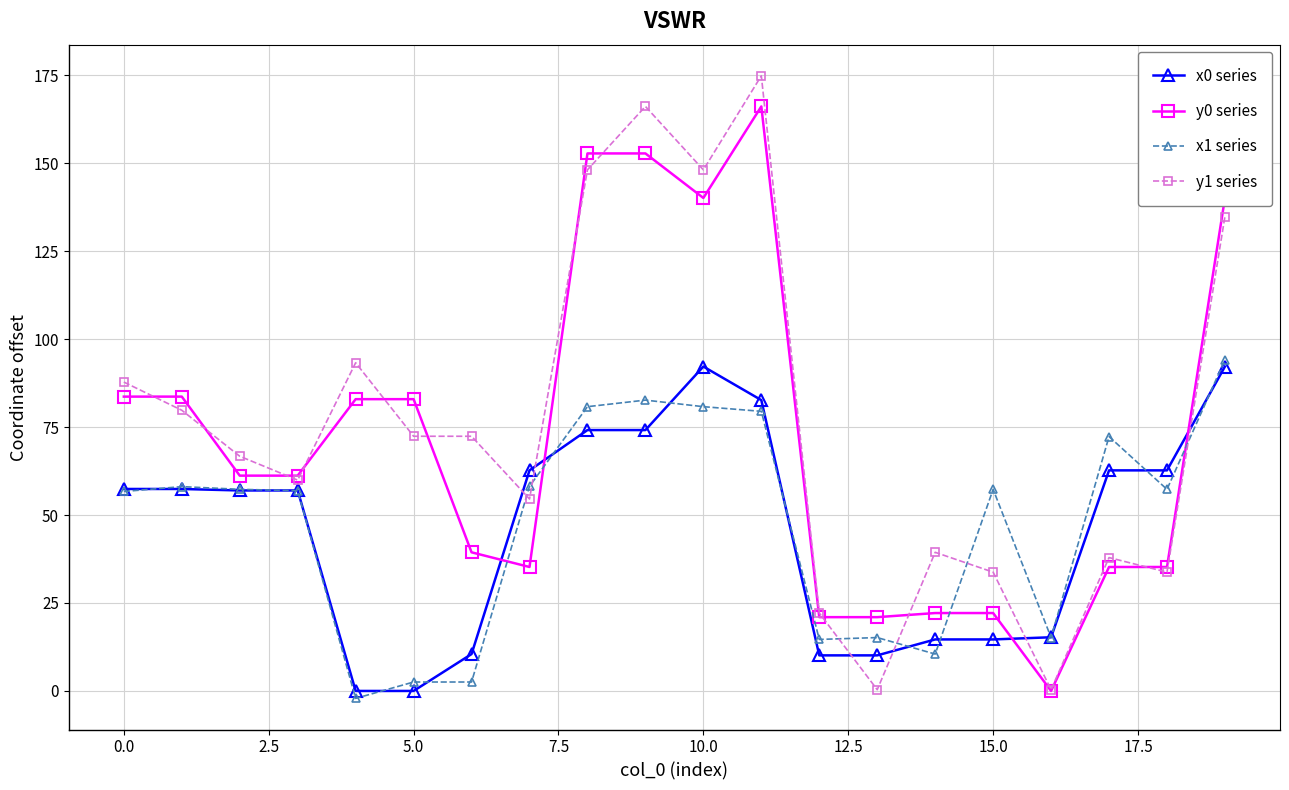

After their last crossing, which series has the higher values: y1 series or x0 series?

y1 series